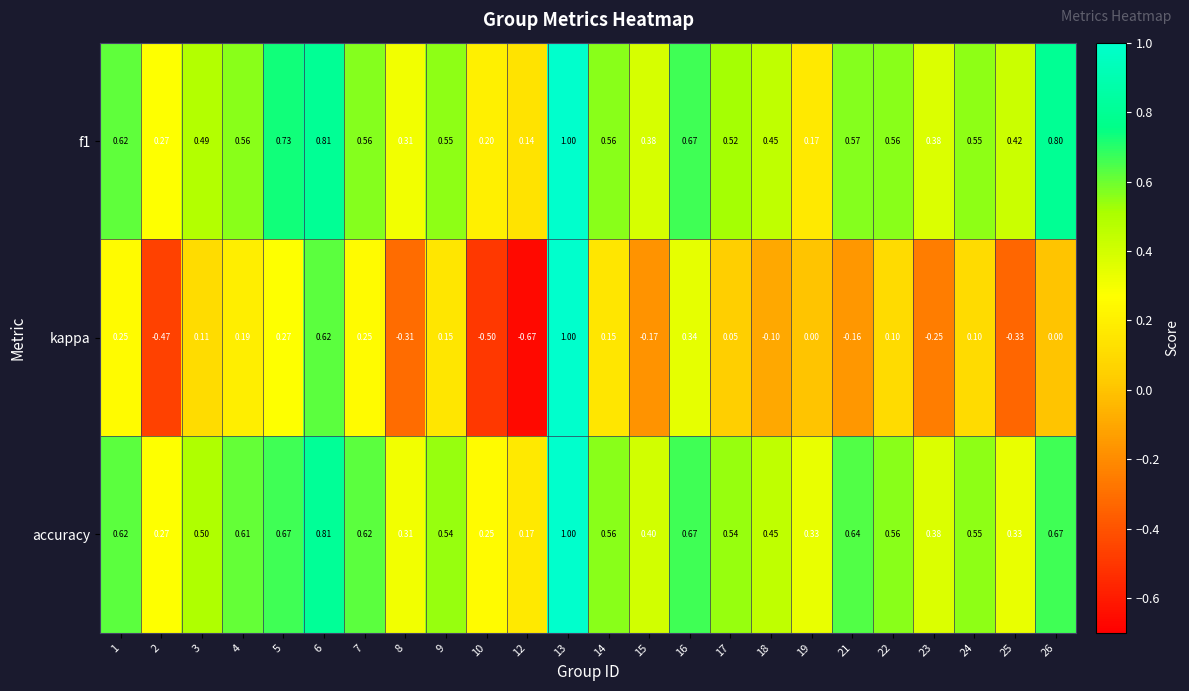

Which series has the largest total across all categories?

accuracy